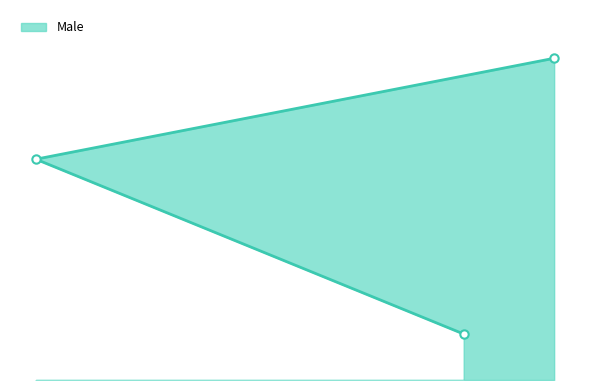

What position from the left is Elf?

1